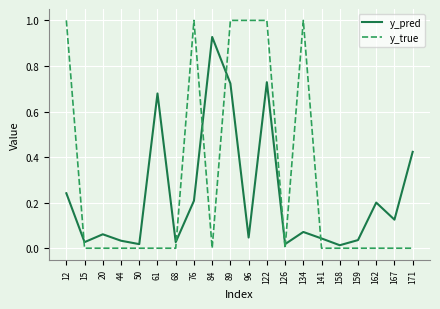

The y_pred series shows 0.0 at 96. True or false?

True